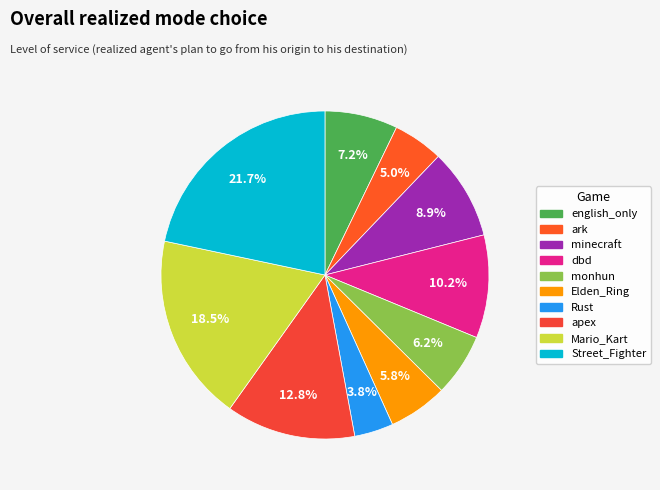

What is the ratio of the value at minecraft to the value at dbd?

0.9